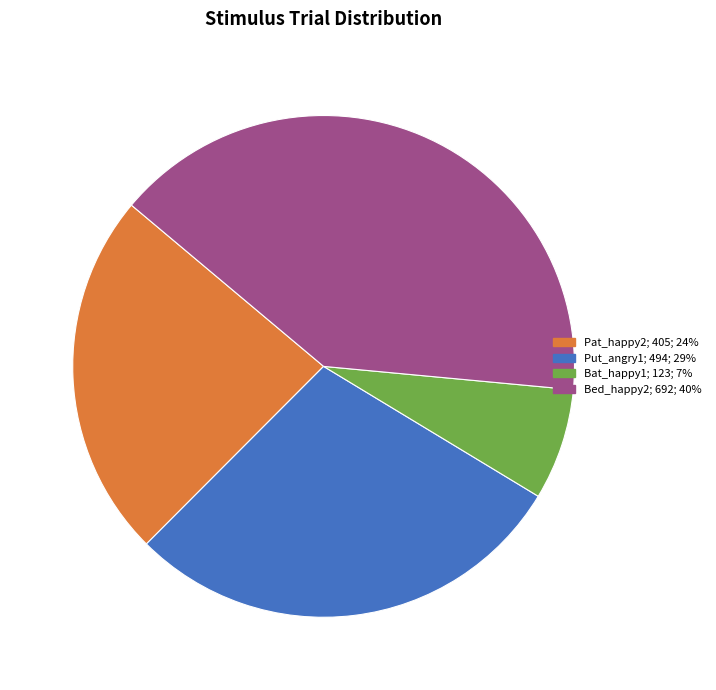

The Pat_happy2 slice represents 24% of the pie. True or false?

True